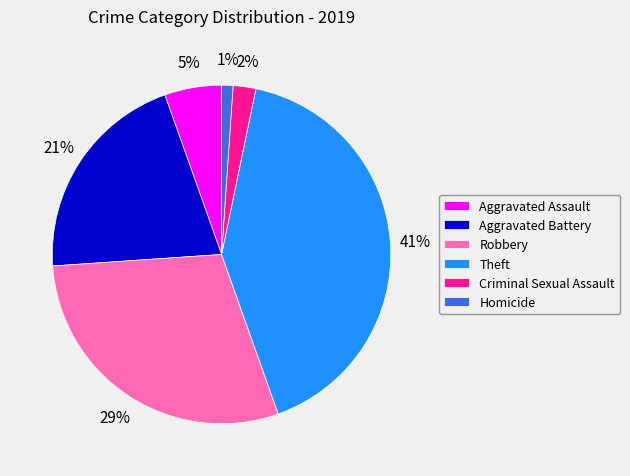

Which slice is the largest?

Theft